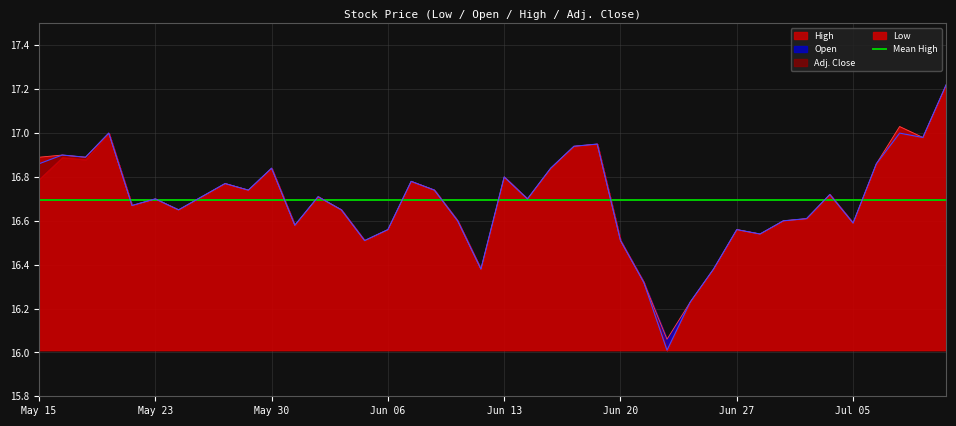

Does the chart display data point markers on the line(s)?

No